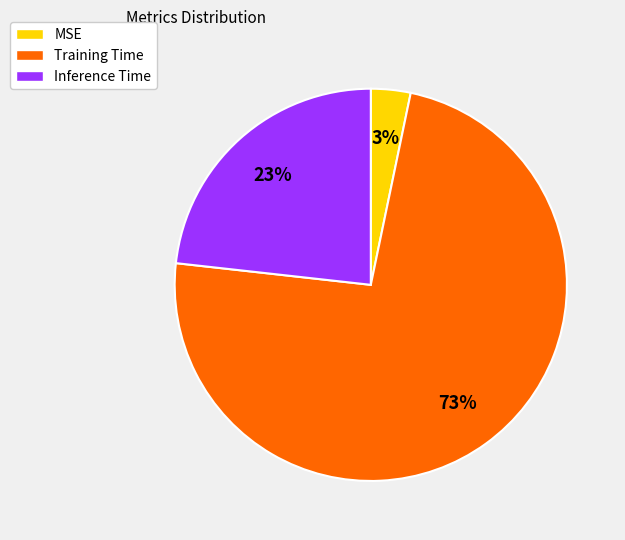

Rank the categories by value from highest to lowest.

Training Time, Inference Time, MSE